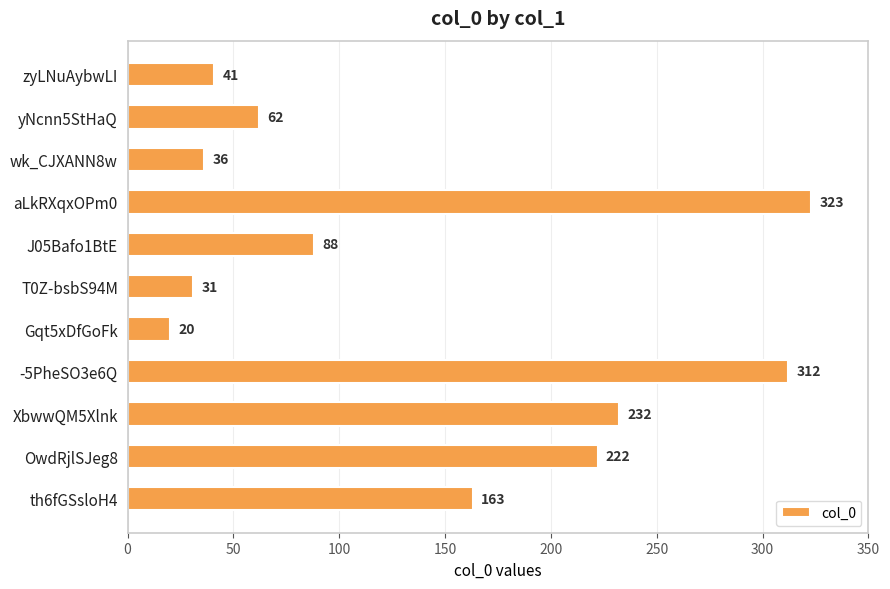

What is the difference between the values at -5PheSO3e6Q and zyLNuAybwLI?

271